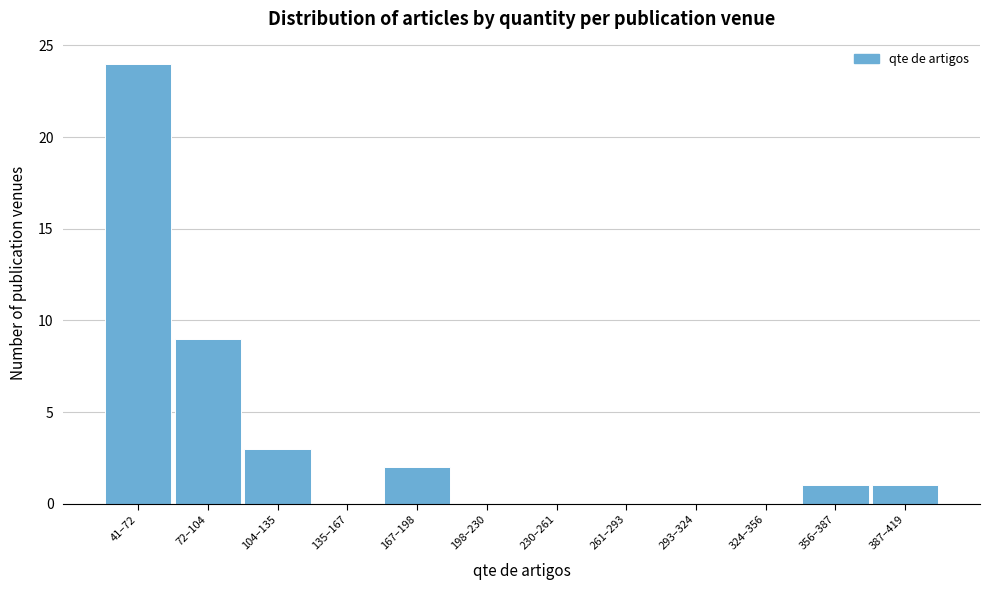

Reading left to right, extract all data points from this chart.

41–72=24	72–104=9	104–135=3	135–167=0	167–198=2	198–230=0	230–261=0	261–293=0	293–324=0	324–356=0	356–387=1	387–419=1